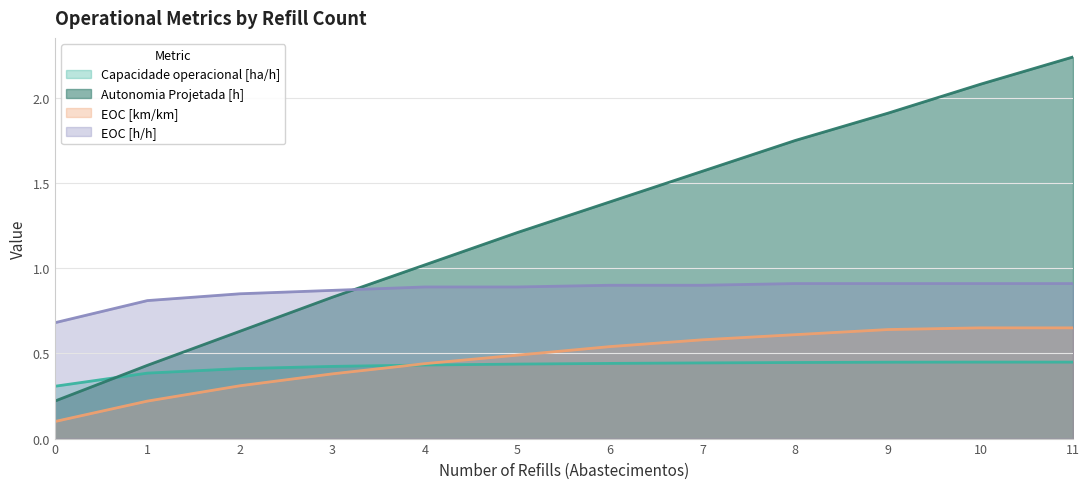

Is the value of Capacidade operacional [ha/h] at 4 greater than the value of Autonomia Projetada [h] at 8?

No